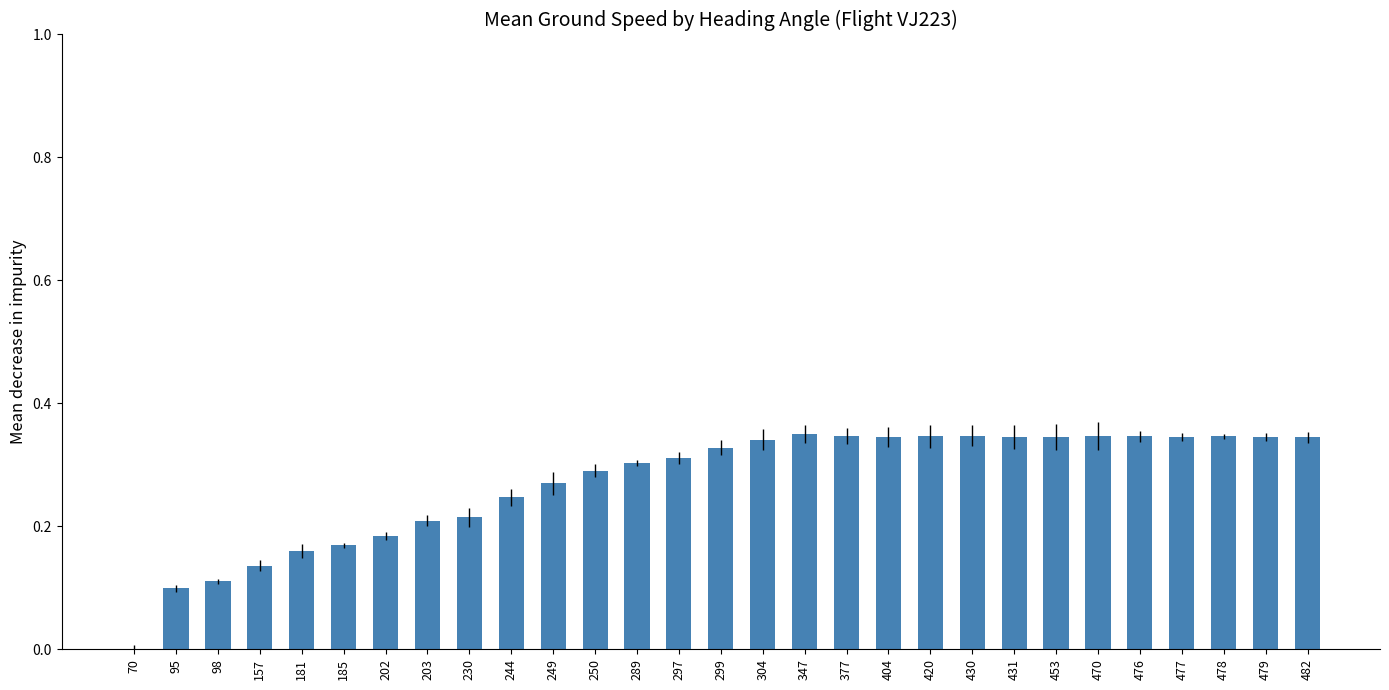

What is the sum of all values?

7.9